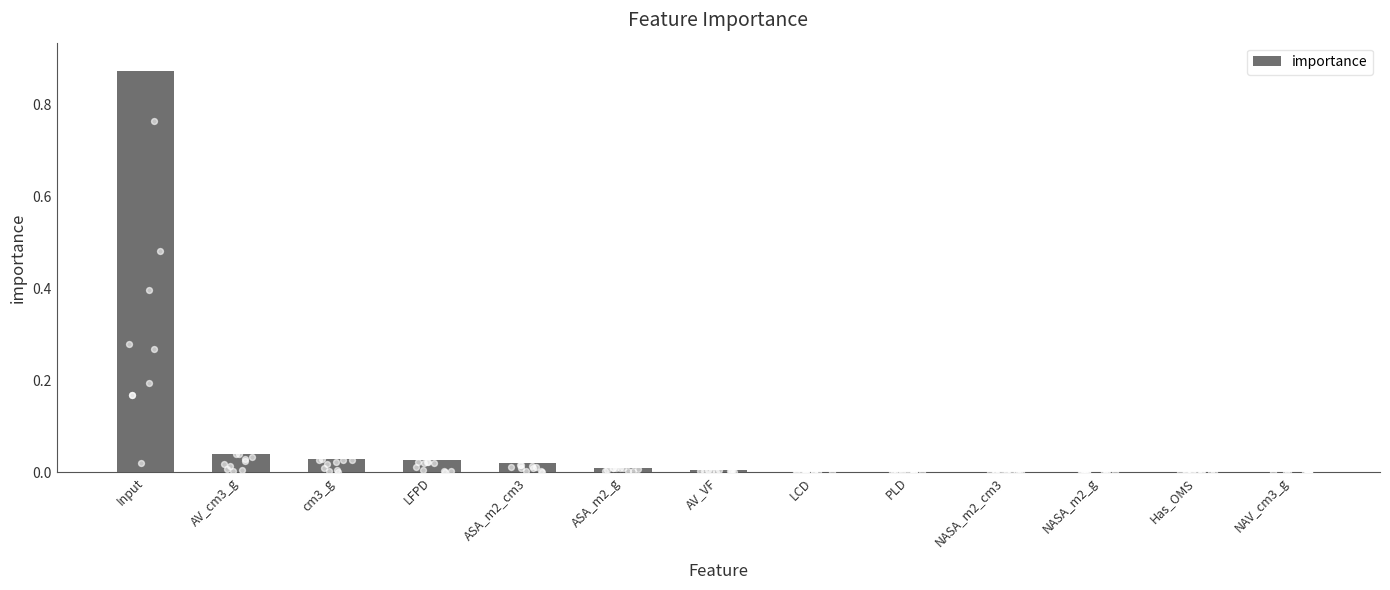

Between LCD and ASA_m2_g, which is larger?

ASA_m2_g